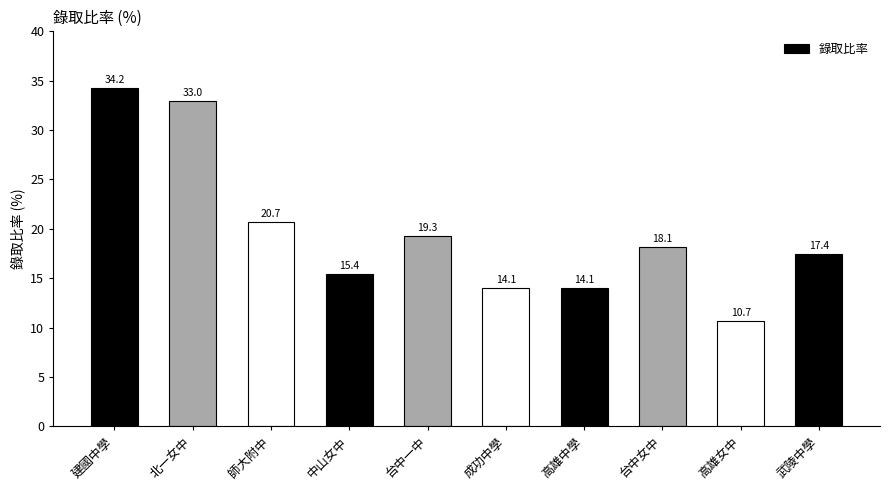

What is the minimum value shown in the chart?

10.7